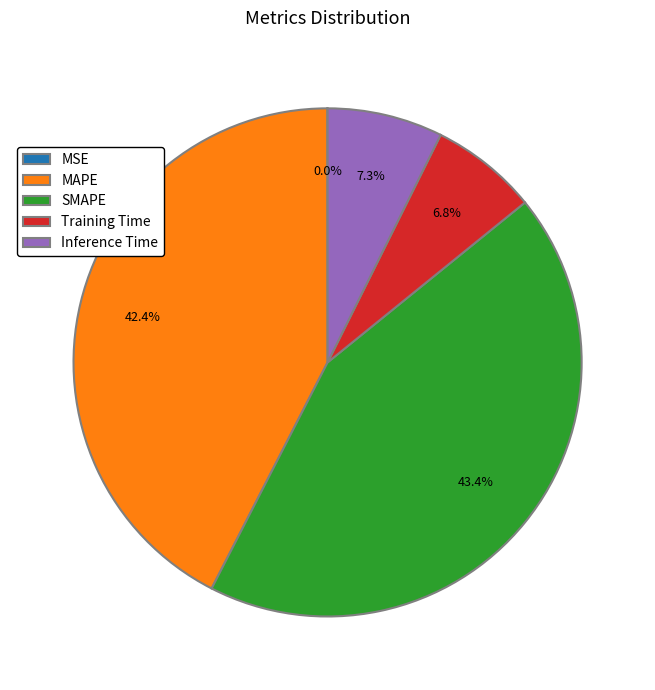

What portion of the pie excludes SMAPE?

56.6%